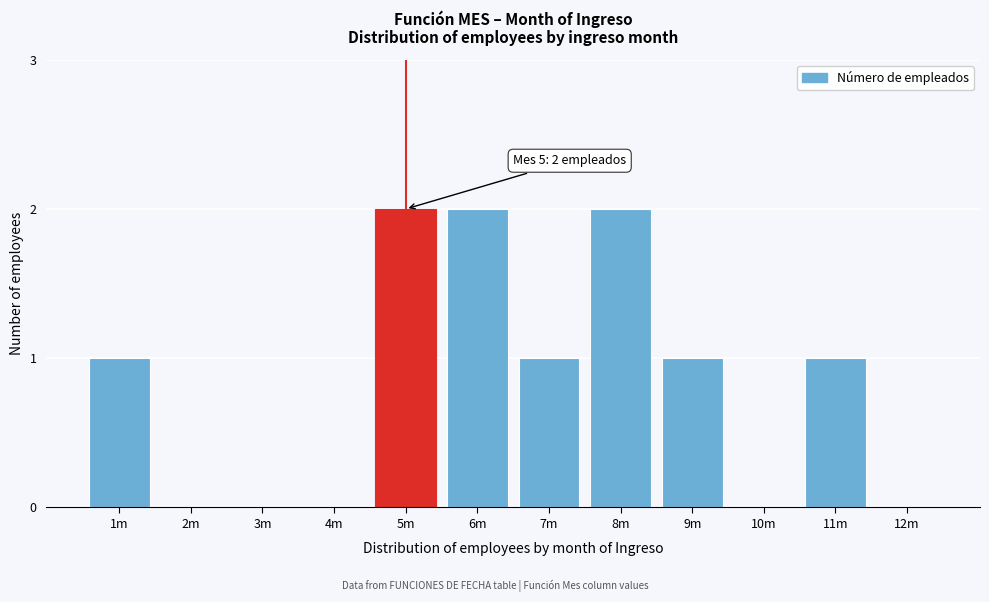

Reading left to right, extract all data points from this chart.

1m=1	2m=0	3m=0	4m=0	5m=2	6m=2	7m=1	8m=2	9m=1	10m=0	11m=1	12m=0